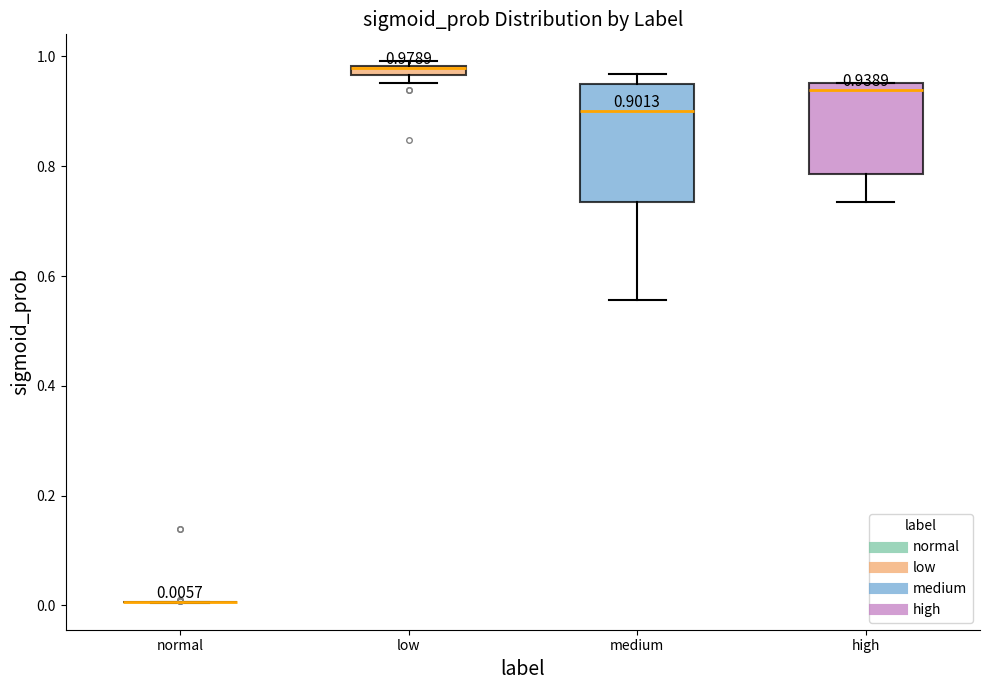

Comparing the boxes themselves (not the whiskers), which one is the tallest?

medium